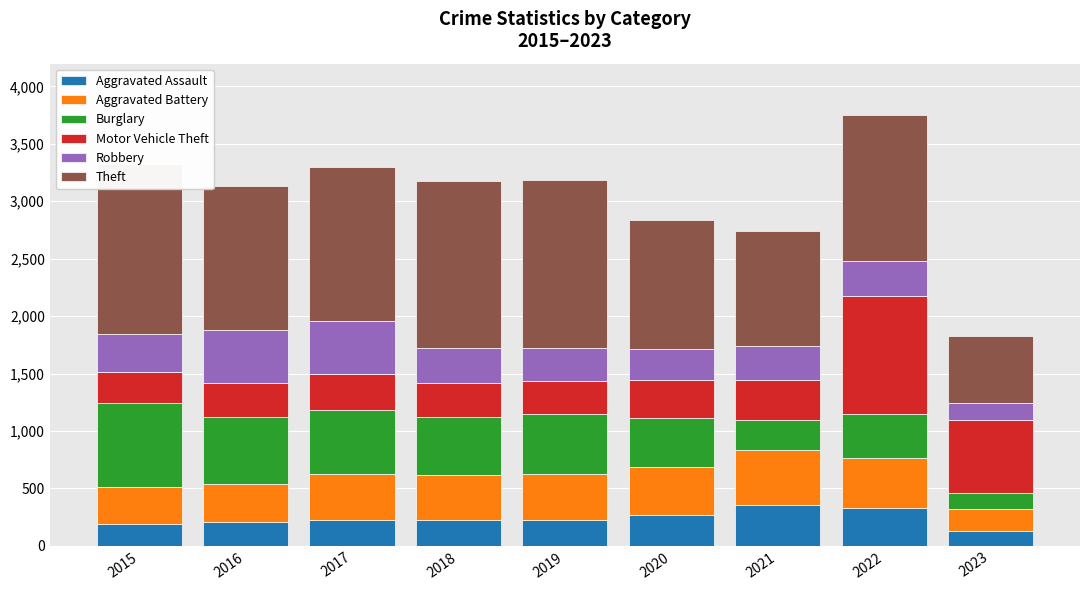

What are all the series names shown in the legend?

Aggravated Assault, Aggravated Battery, Burglary, Motor Vehicle Theft, Robbery, Theft